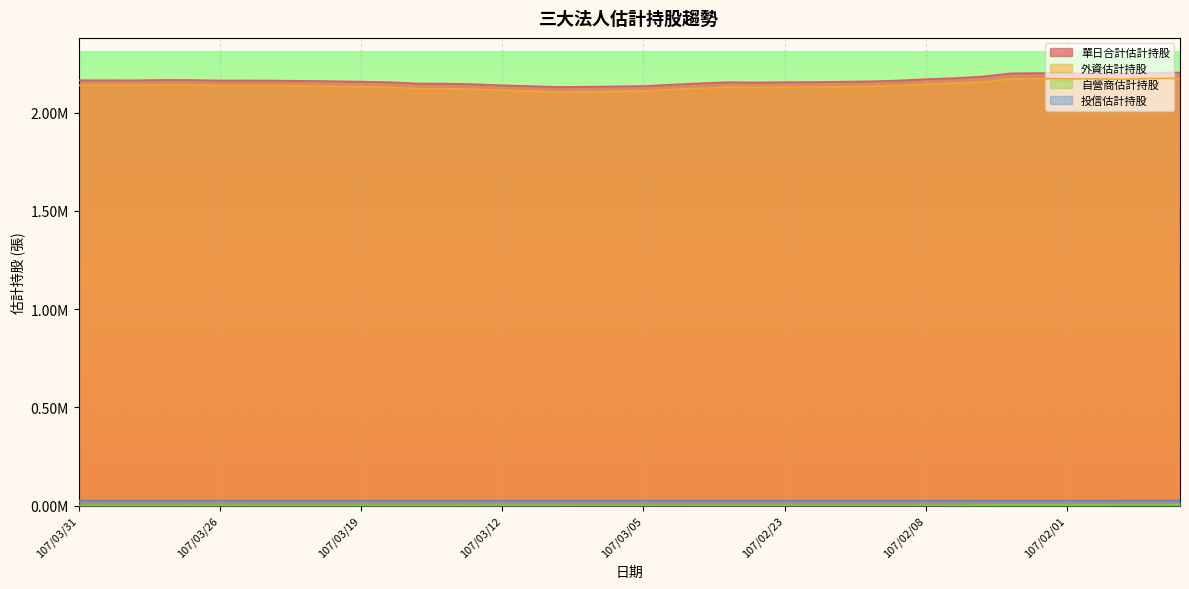

What is the value of the 投信估計持股 point at the 36th from the left?

25231